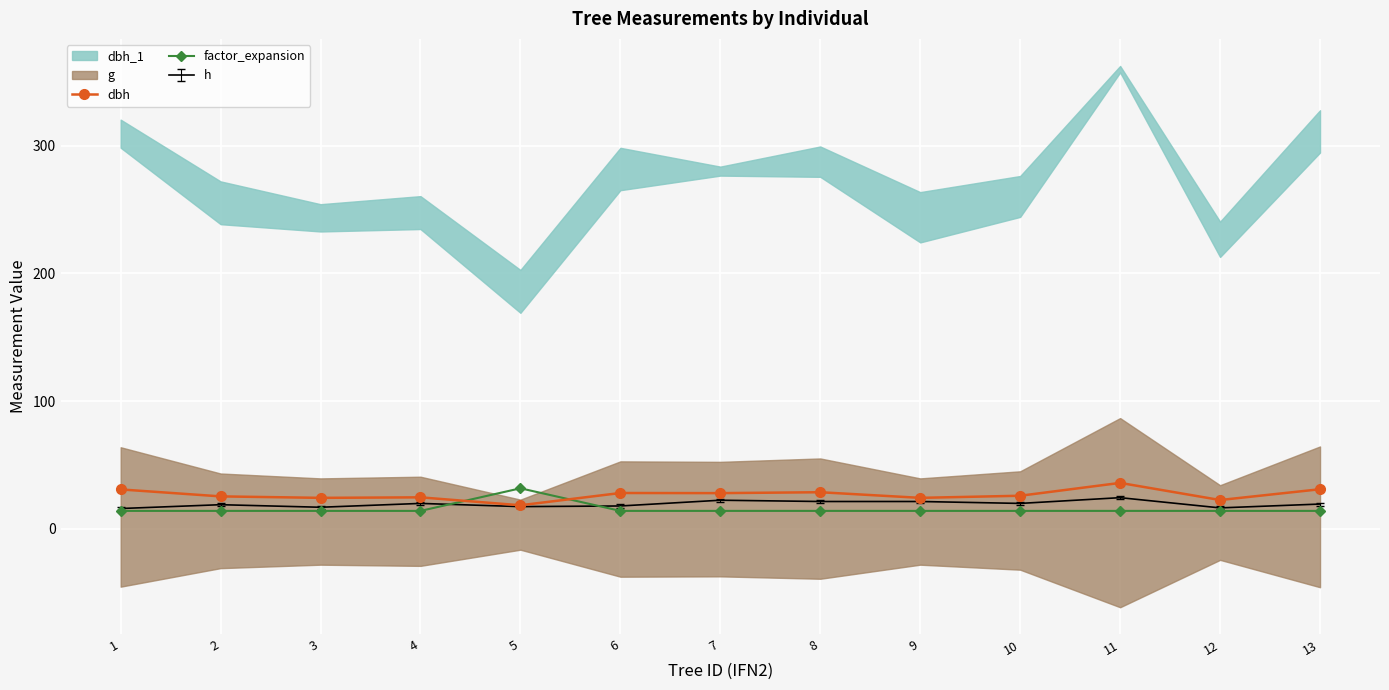

What is the sum of the factor_expansion values at 2 and 6?

28.3